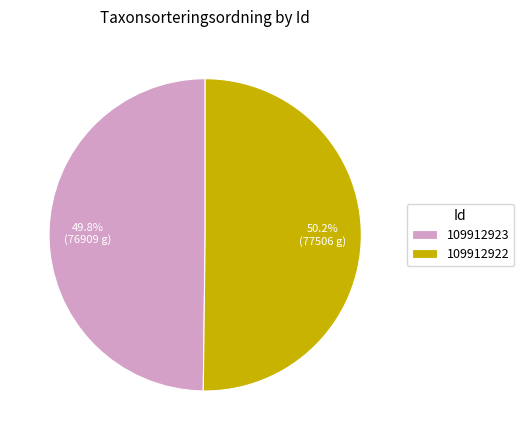

Approximately how many times larger is the value at 109912923 compared to 109912922?

1.0